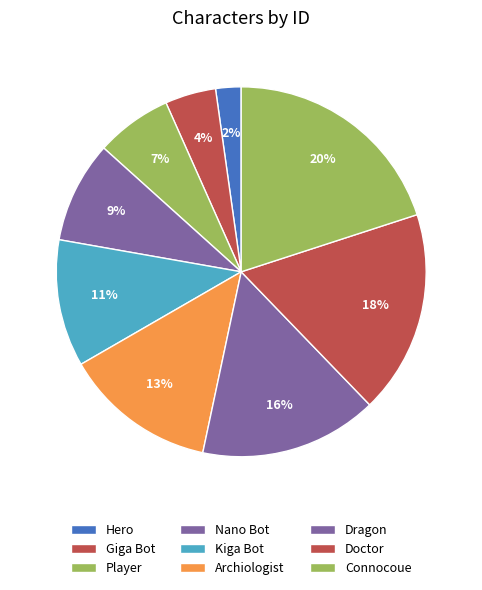

Which slice is the largest?

Connocoue